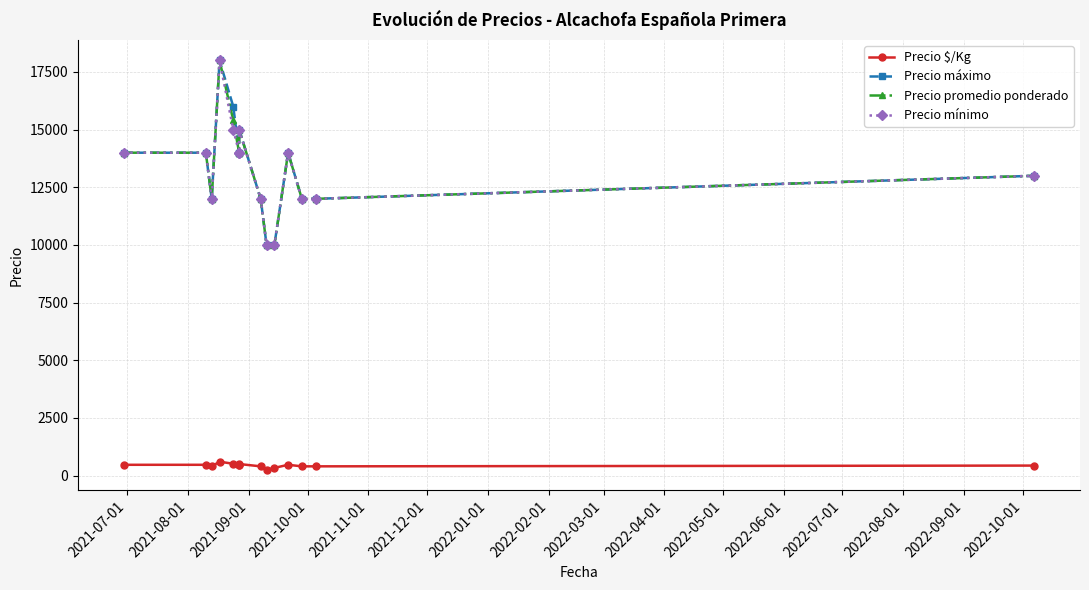

Is the value of Precio promedio ponderado at 2021-09-01 greater than the value of Precio $/Kg at 2022-07-01?

Yes